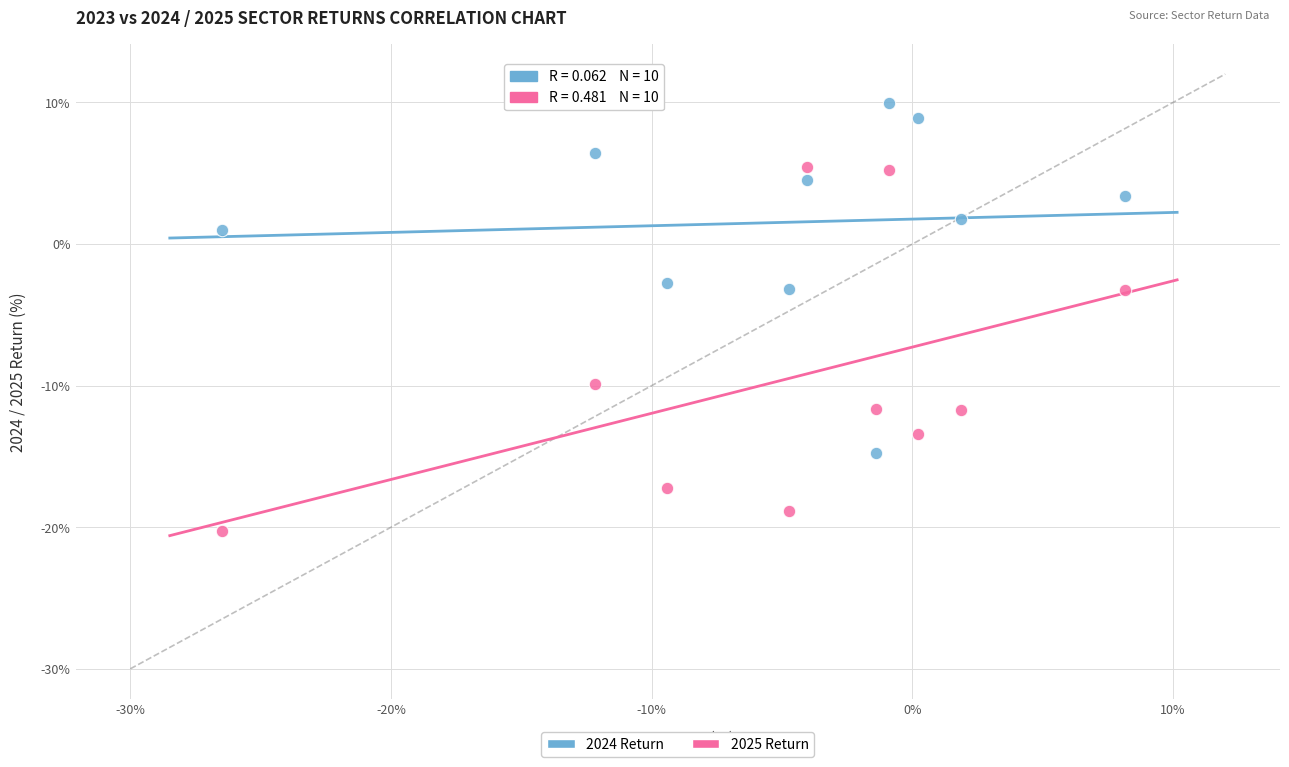

Which series reaches the minimum Y coordinate?

2025 Return